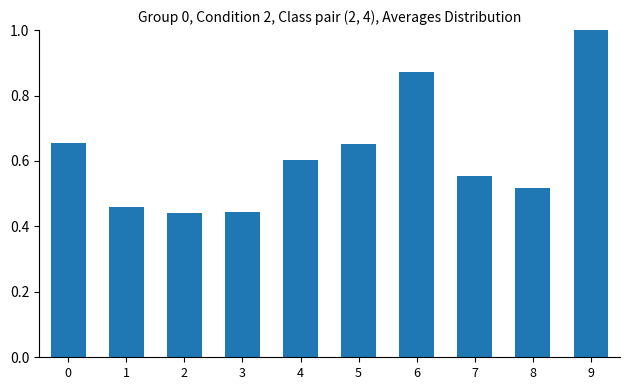

Does the chart contain any negative values?

No